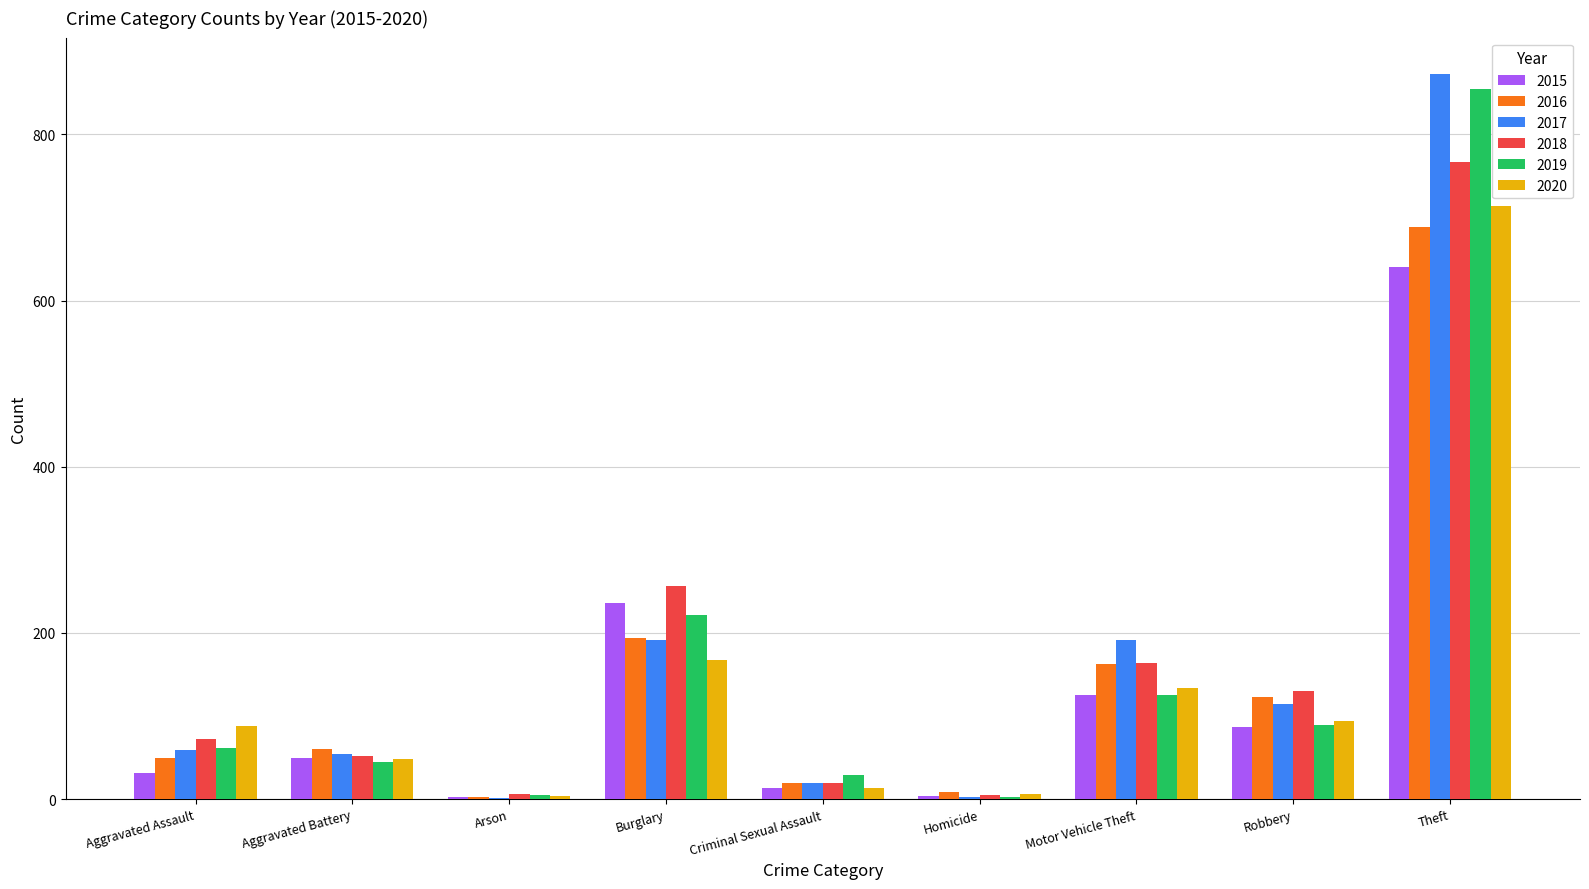

Is it true that 2019 equals 45 at Aggravated Battery?

True